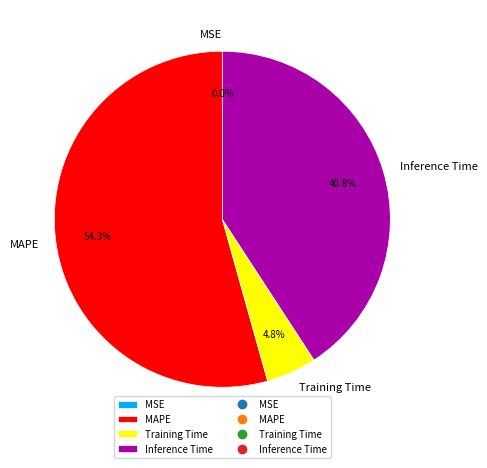

To the nearest percent, what portion does Training Time represent?

5%